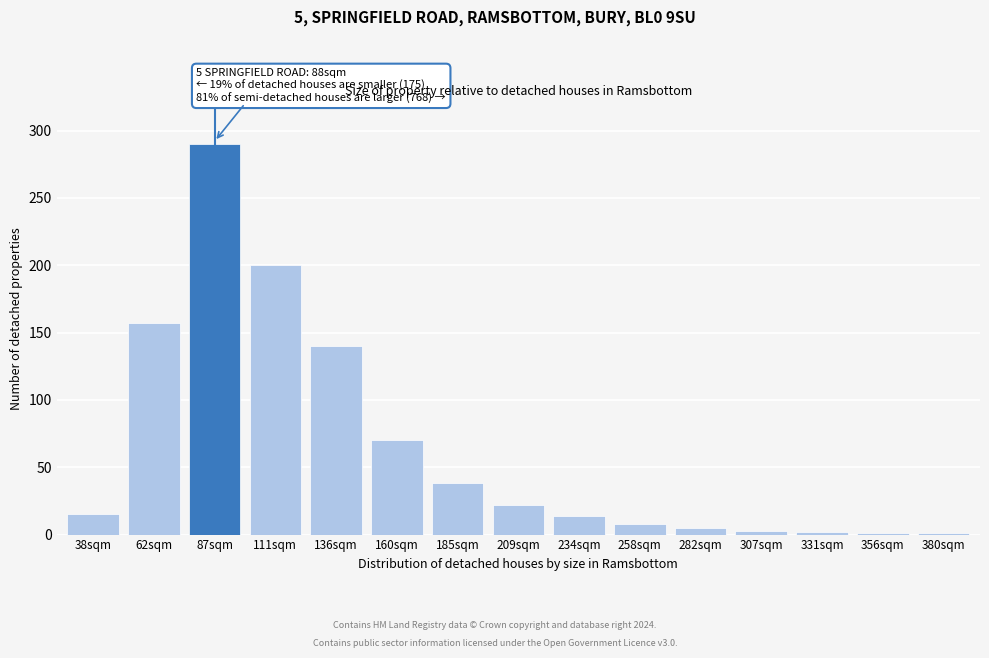

Between 160sqm and 209sqm, which is larger?

160sqm